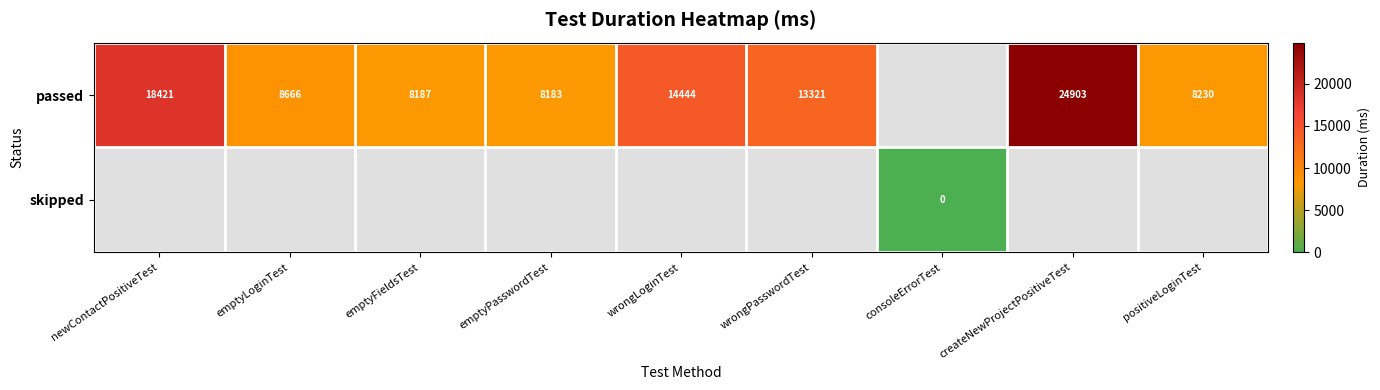

What is the greatest value displayed?

24903.0